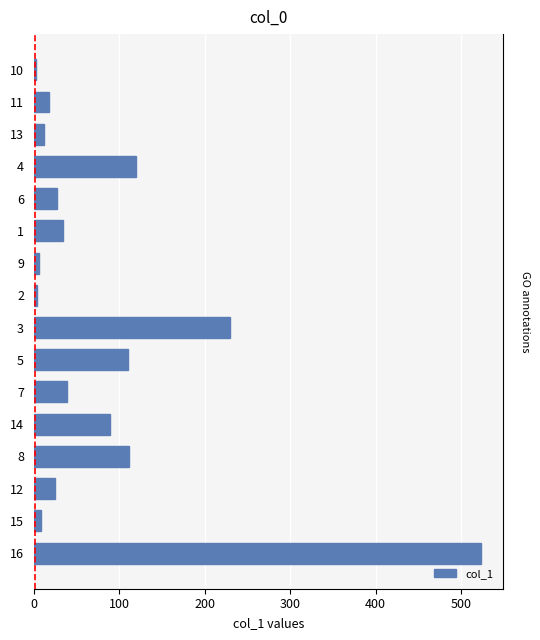

What is the difference between the second highest and second lowest values?

225.3